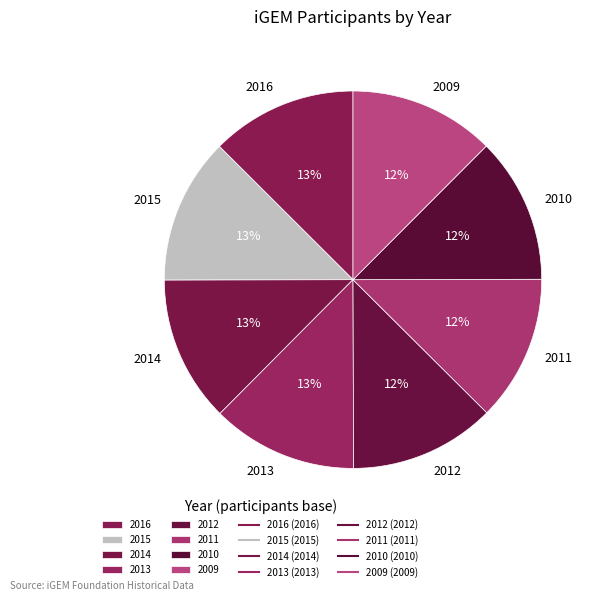

Count the number of slices in the pie.

8